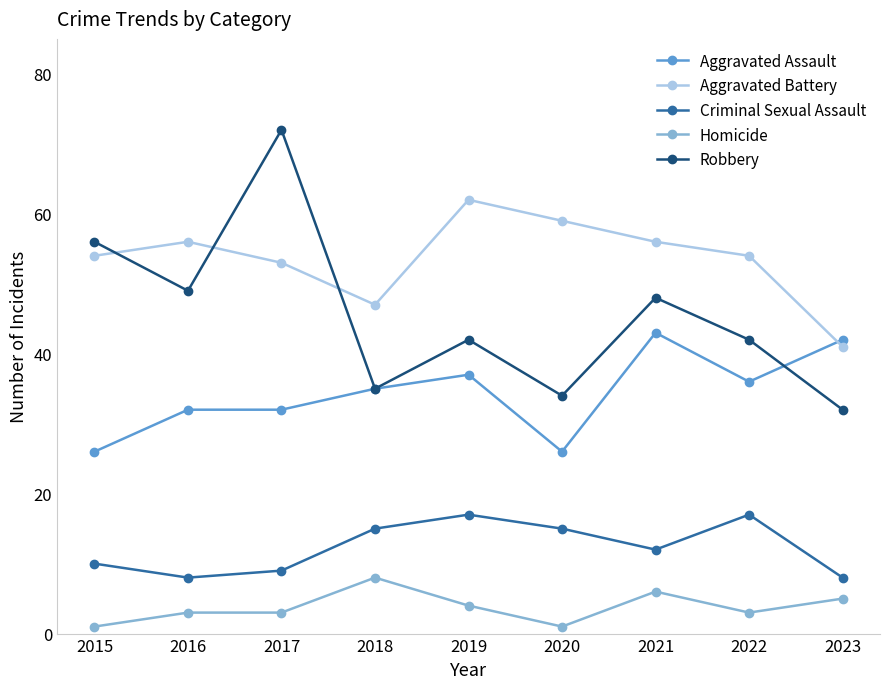

Reading left to right, transcribe all the data shown in this chart.

Aggravated Assault: 2015=26	2016=32	2017=32	2018=35	2019=37	2020=26	2021=43	2022=36	2023=42
Aggravated Battery: 2015=54	2016=56	2017=53	2018=47	2019=62	2020=59	2021=56	2022=54	2023=41
Criminal Sexual Assault: 2015=10	2016=8	2017=9	2018=15	2019=17	2020=15	2021=12	2022=17	2023=8
Homicide: 2015=1	2016=3	2017=3	2018=8	2019=4	2020=1	2021=6	2022=3	2023=5
Robbery: 2015=56	2016=49	2017=72	2018=35	2019=42	2020=34	2021=48	2022=42	2023=32